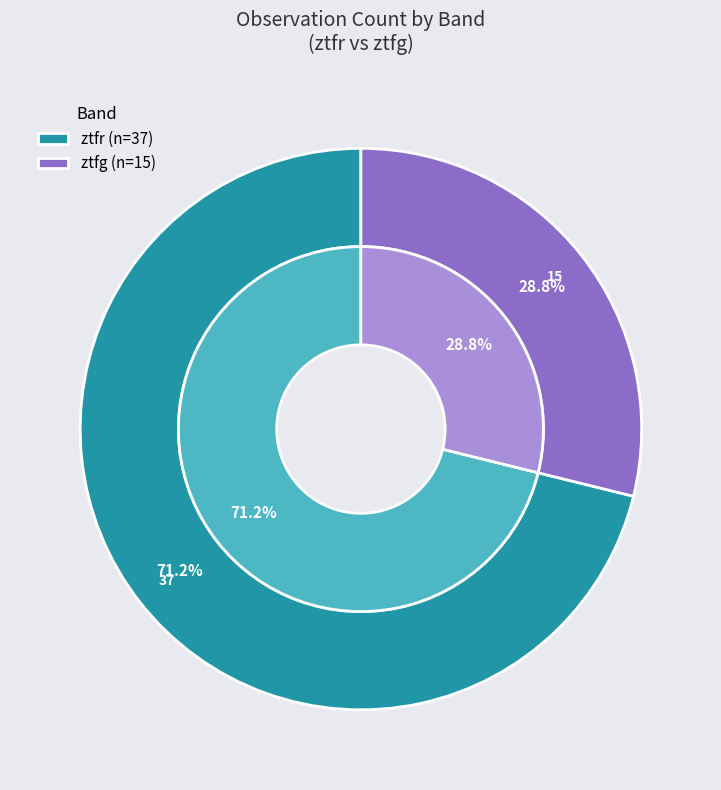

What is the largest slice in the pie chart?

ztfr